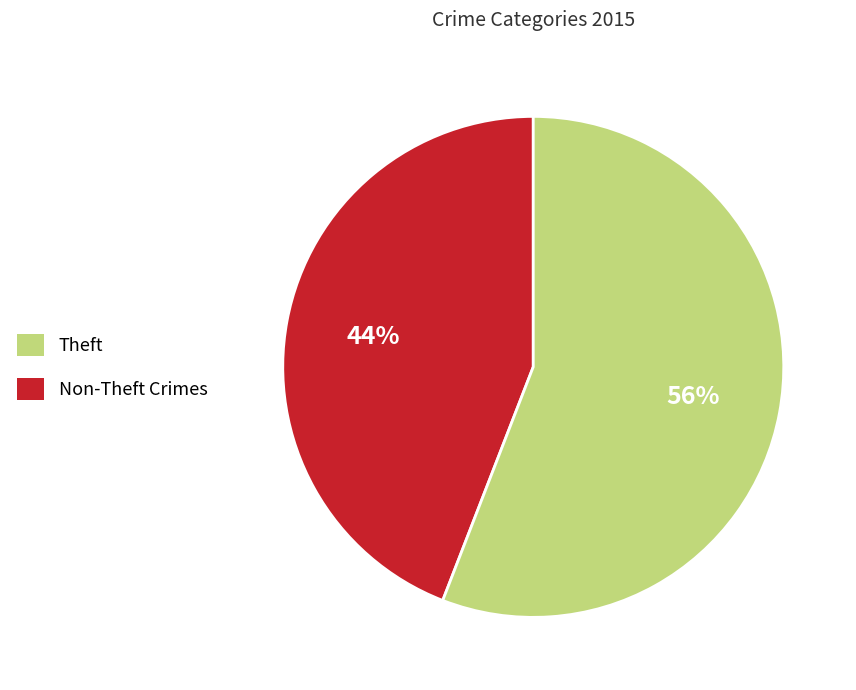

What is the largest slice in the pie chart?

Non-Theft Crimes